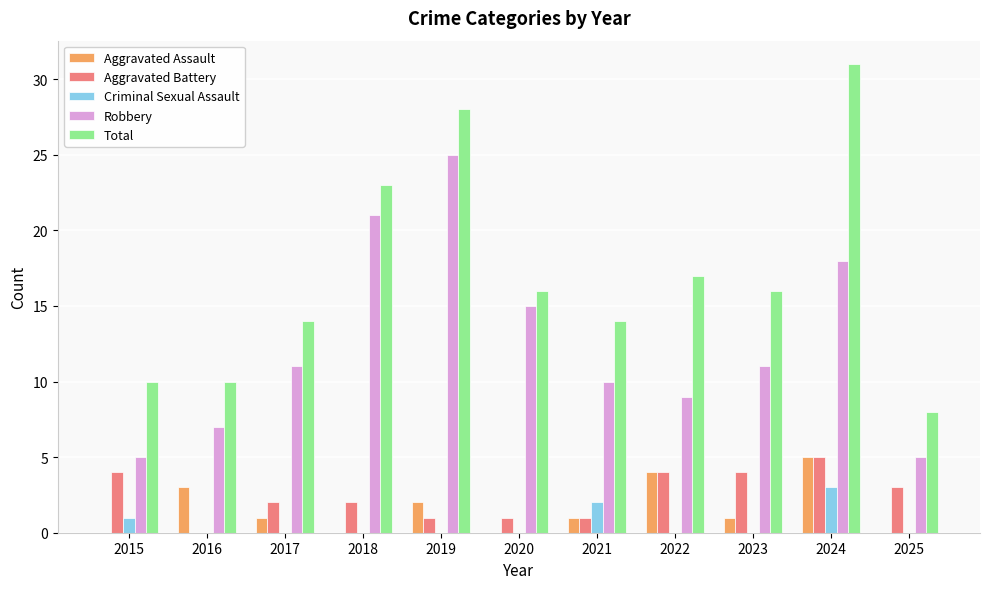

The value of Aggravated Battery at 2017 is 3. True or false?

False